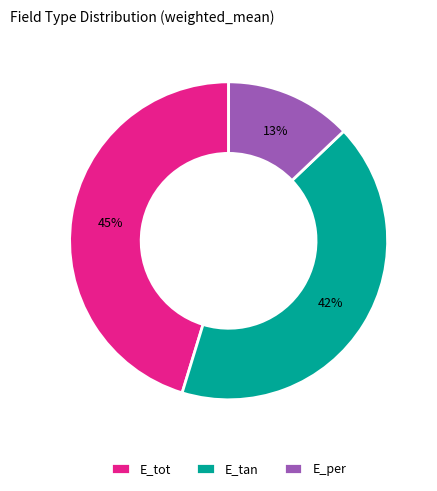

Rank the categories by value from highest to lowest.

E_tot, E_tan, E_per